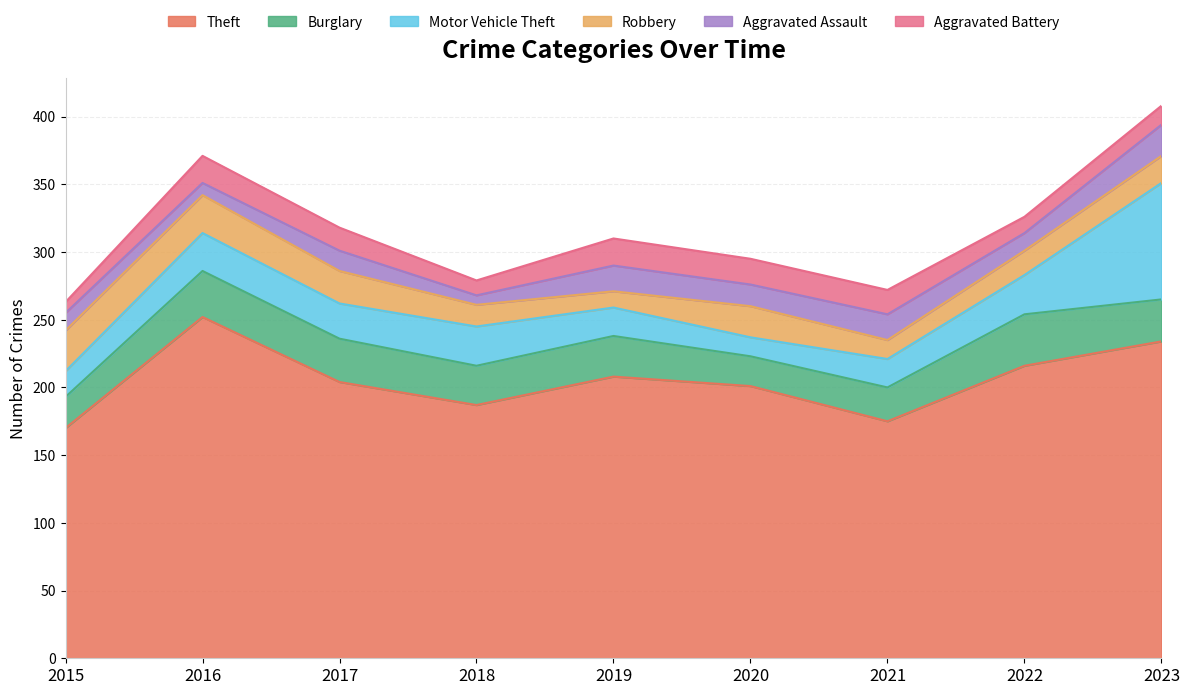

Reading right to left, what are all the values shown in this chart?

Theft: 234	216	175	201	208	187	204	252	170
Burglary: 31	38	25	22	30	29	32	34	23
Motor Vehicle Theft: 86	29	21	14	21	29	26	28	19
Robbery: 20	18	14	23	12	16	24	28	30
Aggravated Assault: 23	13	19	16	19	7	15	9	13
Aggravated Battery: 14	12	18	19	20	11	17	20	8